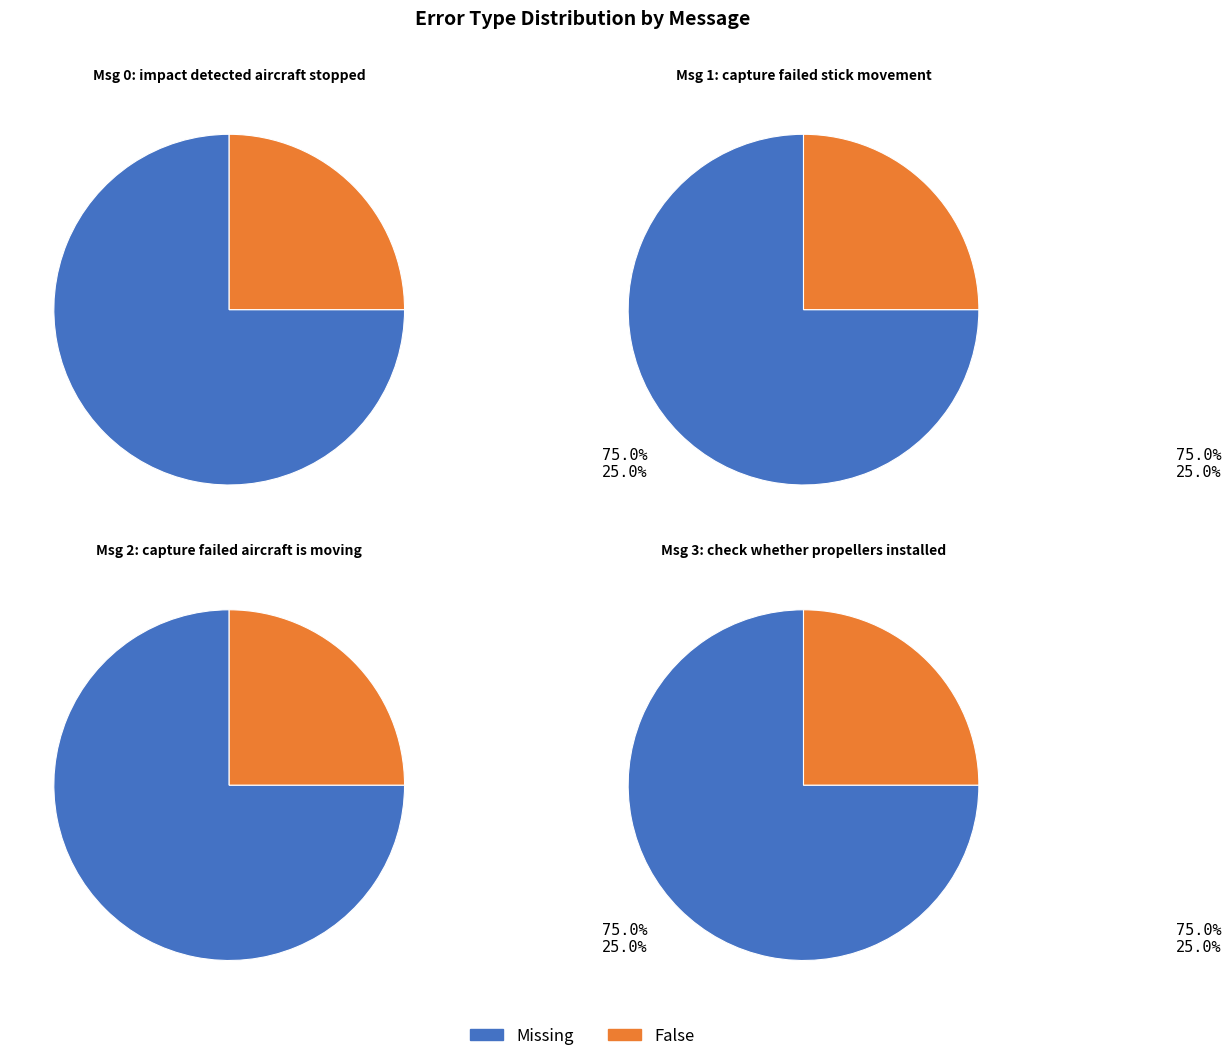

What percentage is NOT represented by message_0?

75.0%